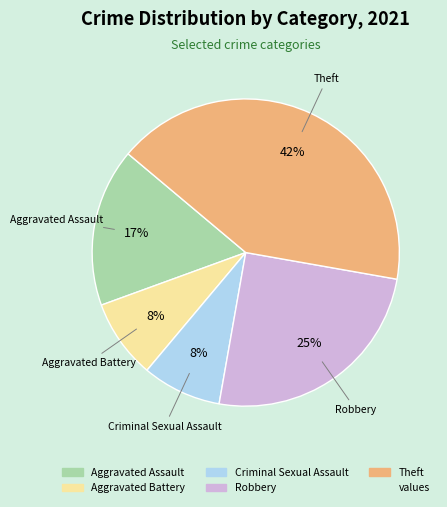

Does any single category account for the majority?

No